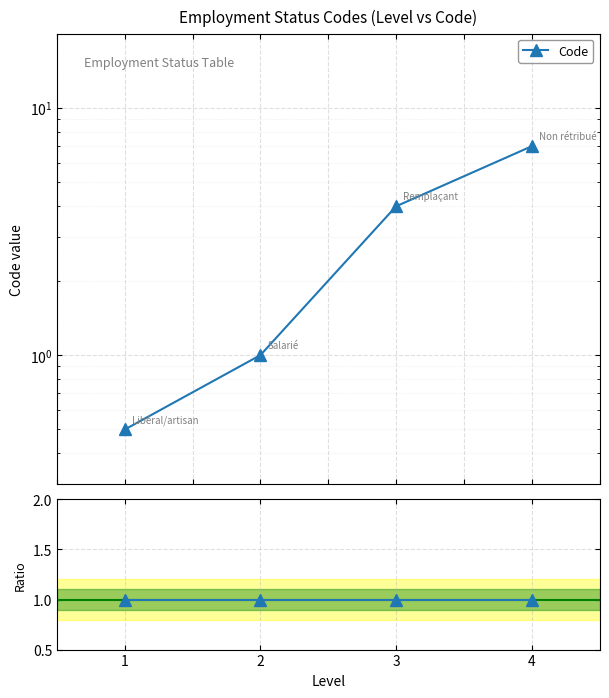

Which series has the widest spread of values?

Code